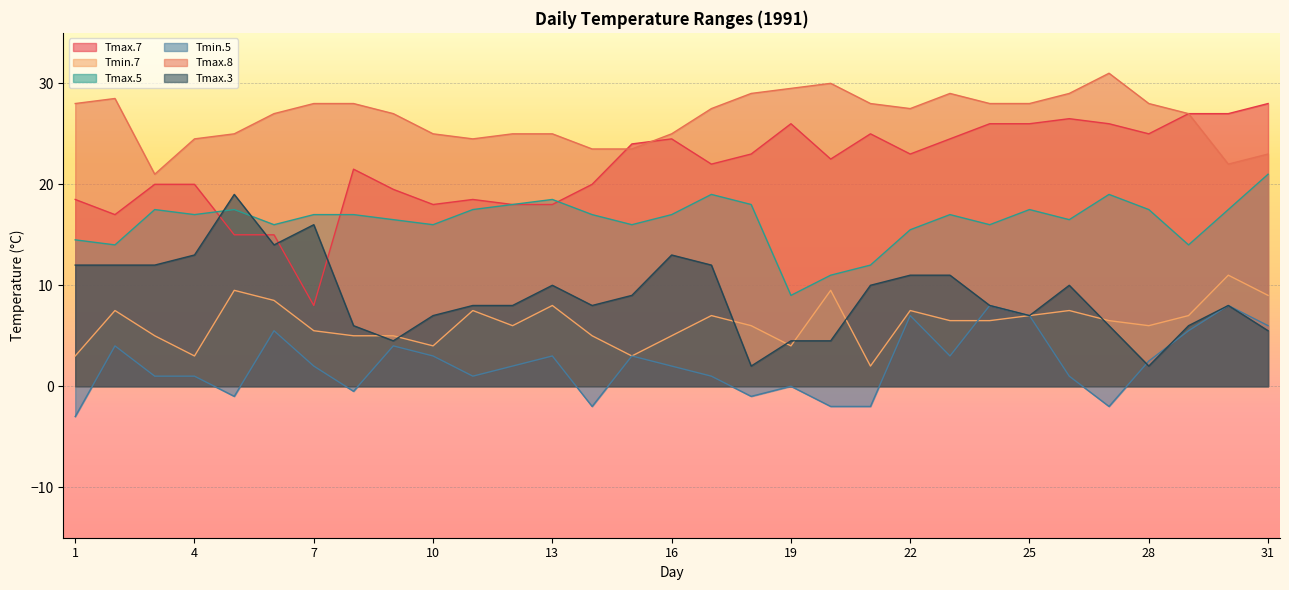

How many values in the Tmax.5 series exceed 17?

12